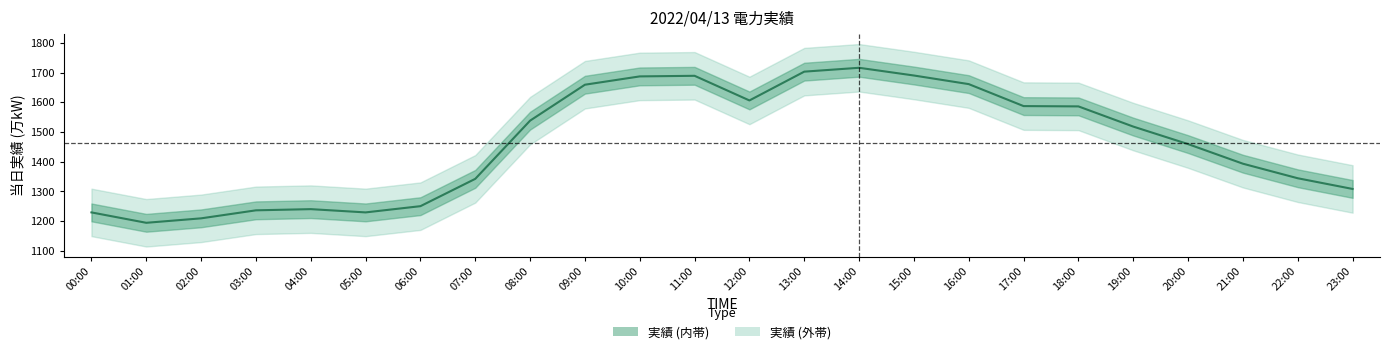

Approximately how many times larger is the value at 06:00 compared to 17:00?

0.8